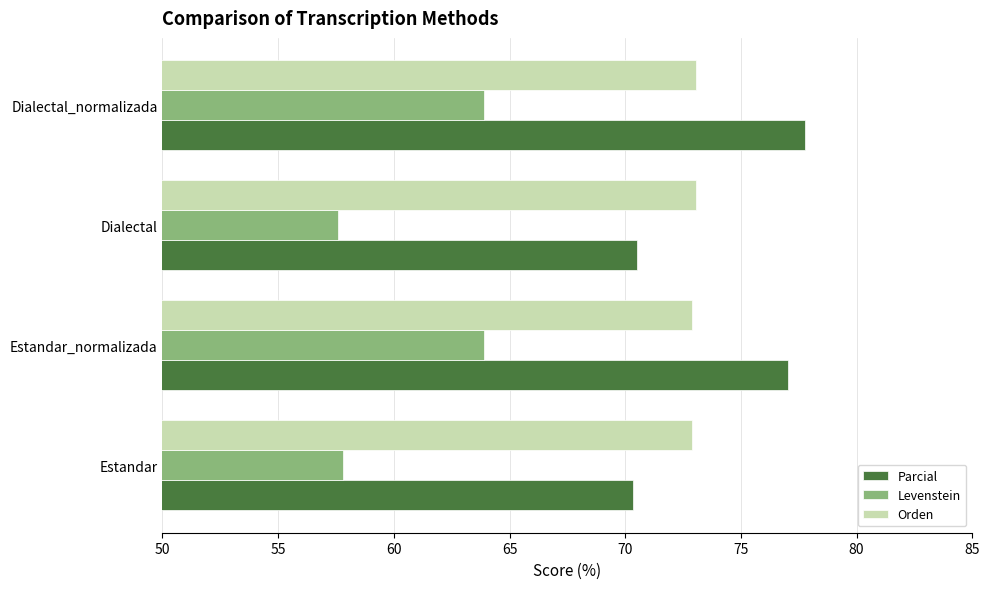

How many distinct data groups are displayed?

3